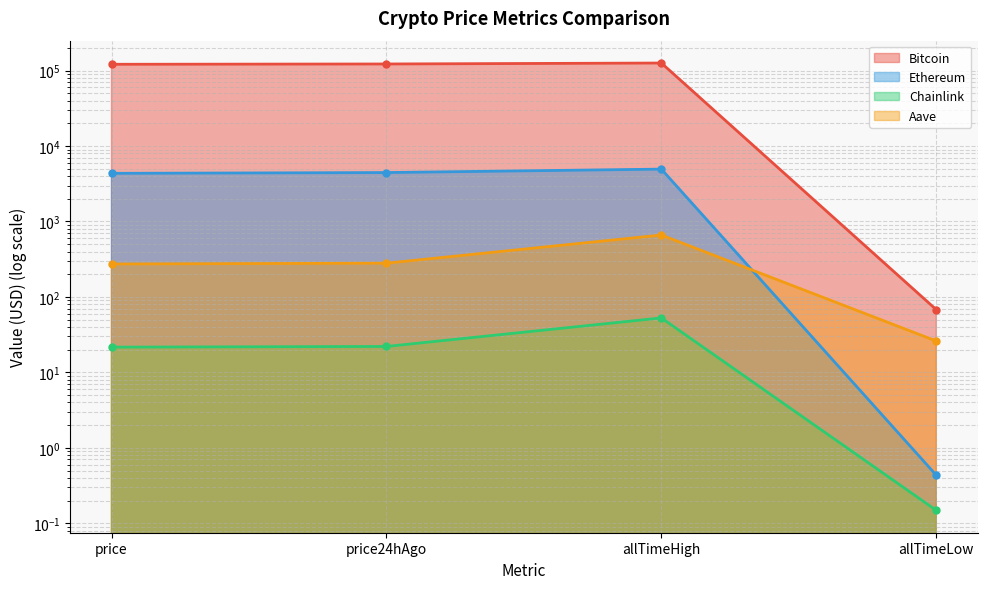

True or false: Ethereum and Bitcoin cross at least once.

False